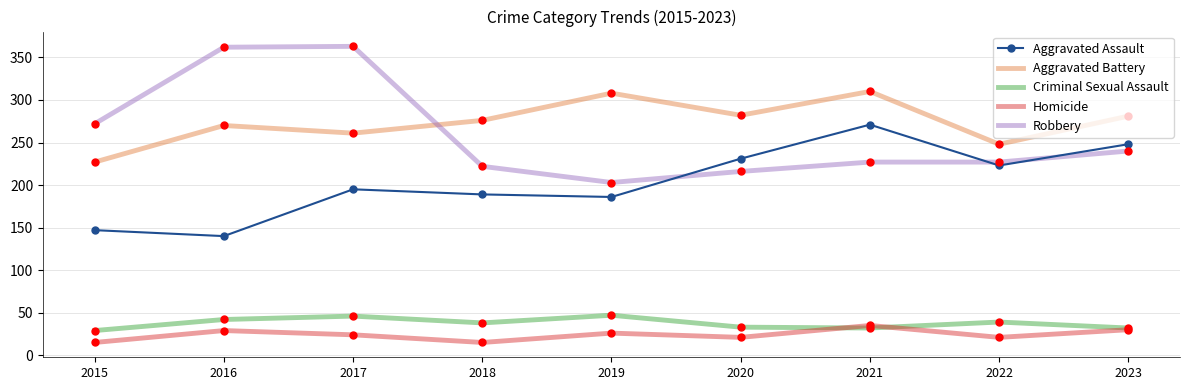

What is the sum of the Homicide values at 2019 and 2018?

41